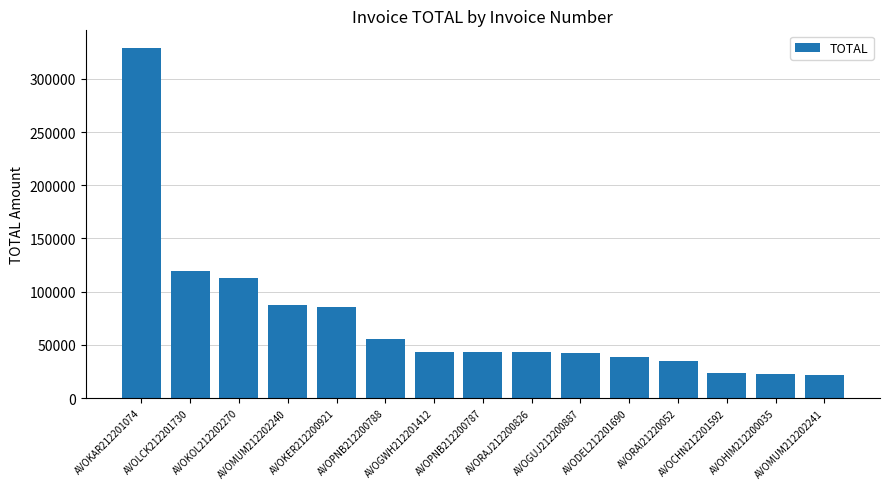

How many bars are there in total?

15